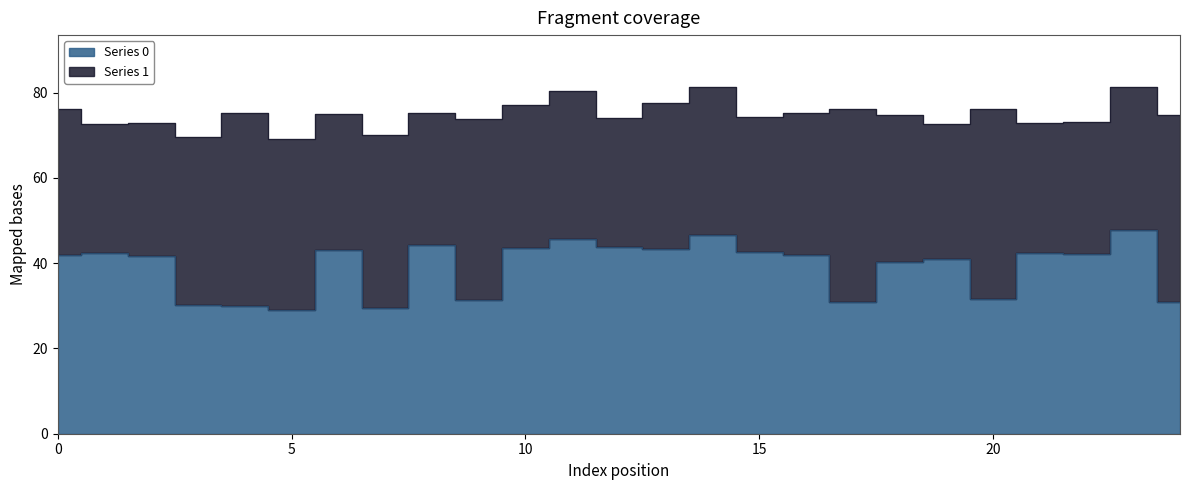

What is the maximum value shown in the chart?

47.8